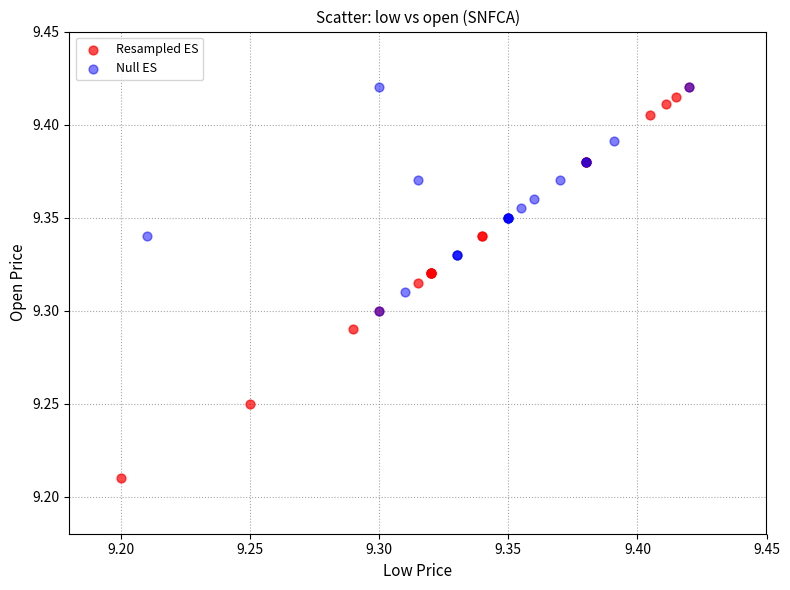

Which series reaches the minimum Y coordinate?

Resampled ES